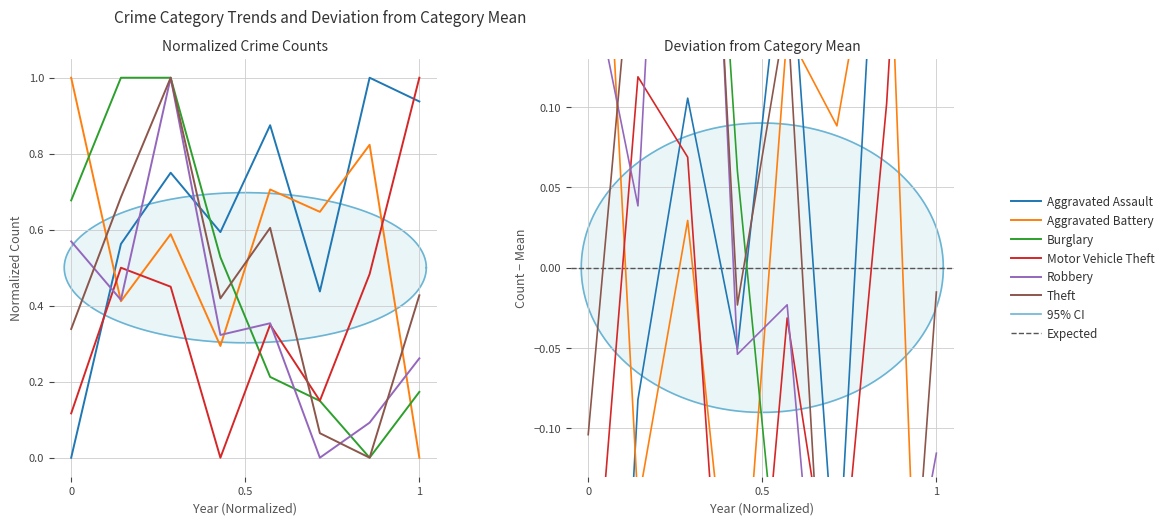

What is the value of the Aggravated Assault point at the 5th from the left?

0.9